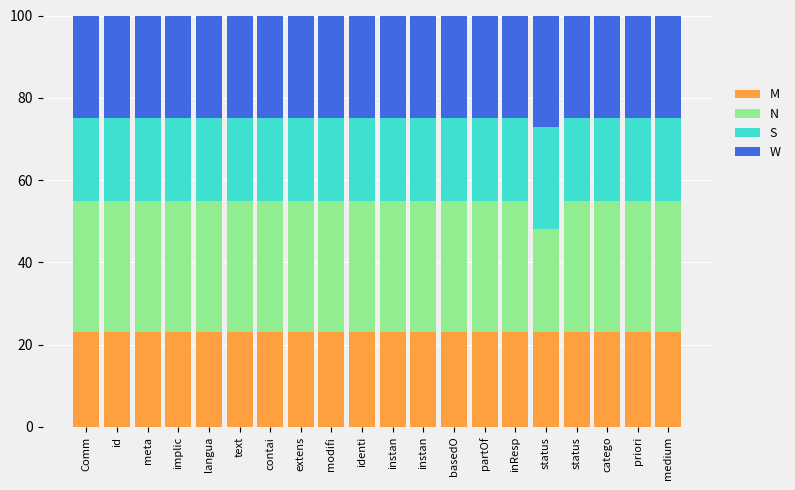

How many bars are there in total?

20